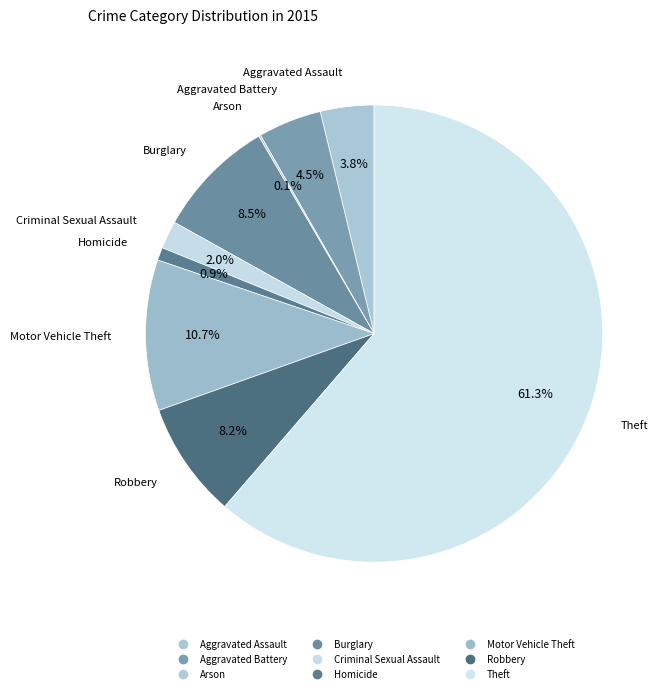

What percentage is NOT represented by Theft?

38.7%